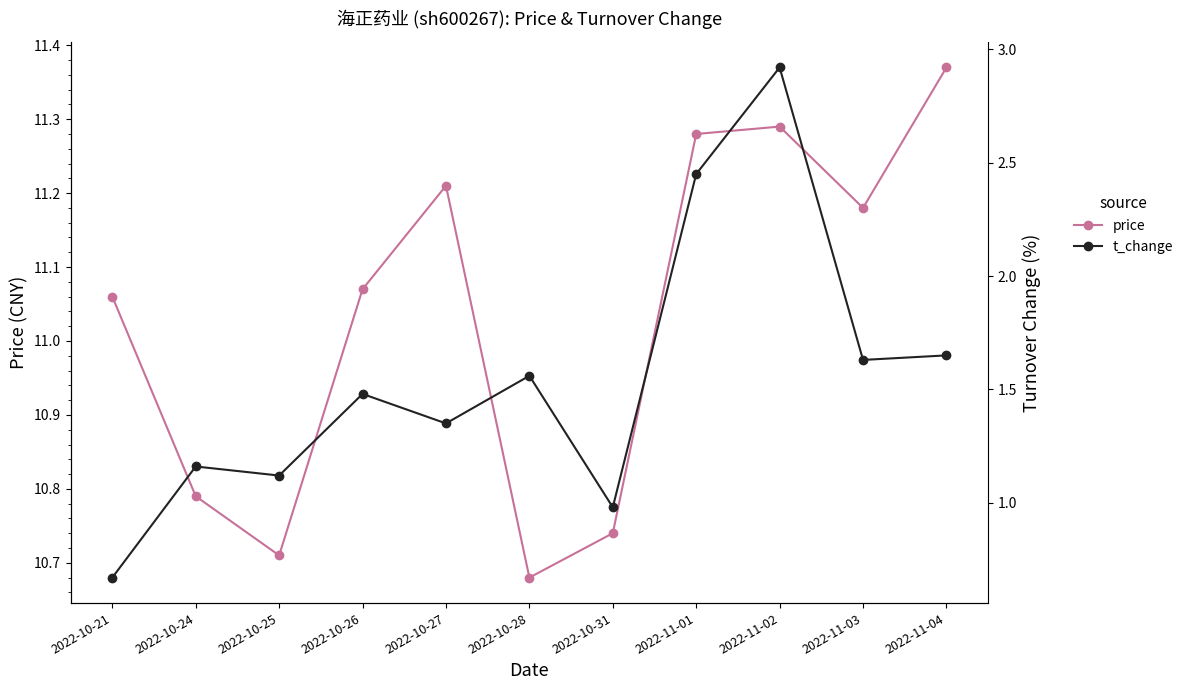

What is the label of the 3rd point from the right?

2022-11-02